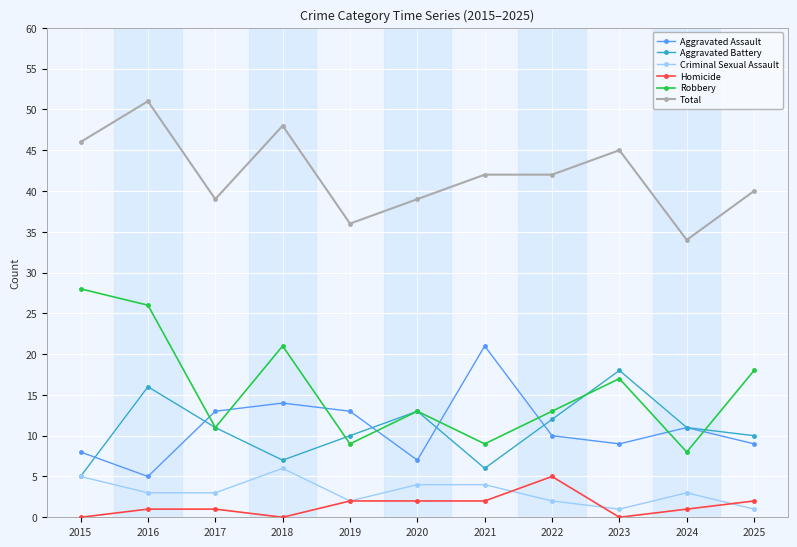

Which series has the widest spread of values?

Robbery